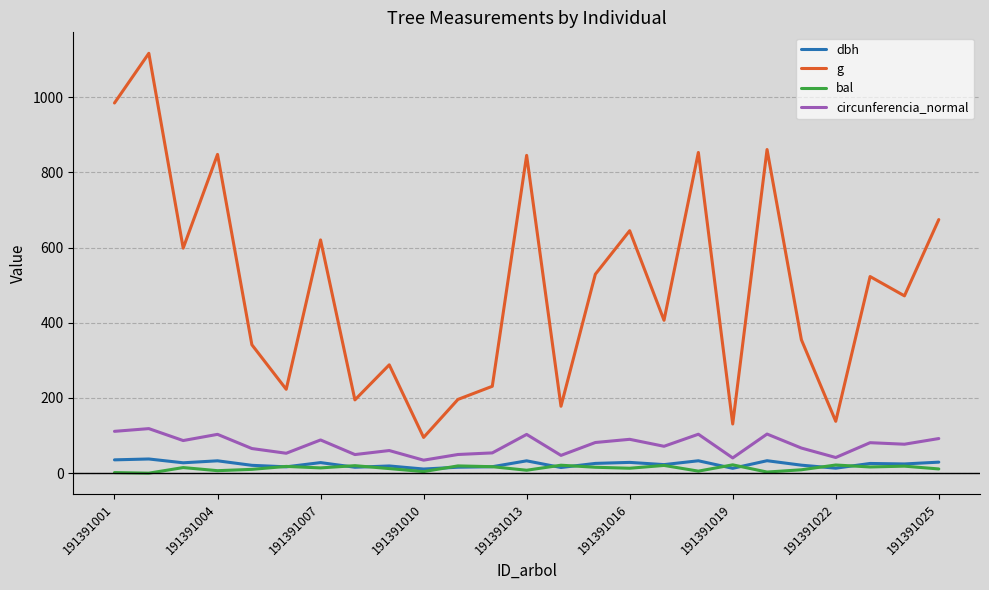

What is the greatest value displayed?

1116.3